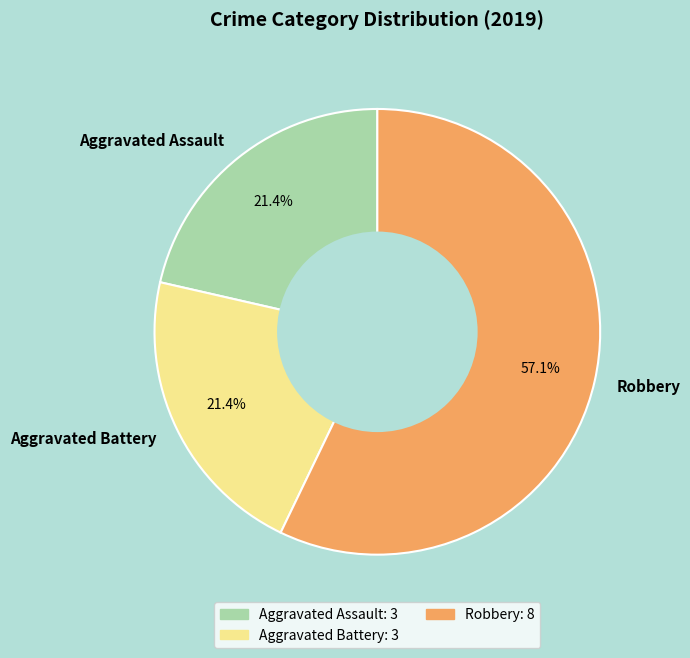

Which category accounts for the majority?

Robbery